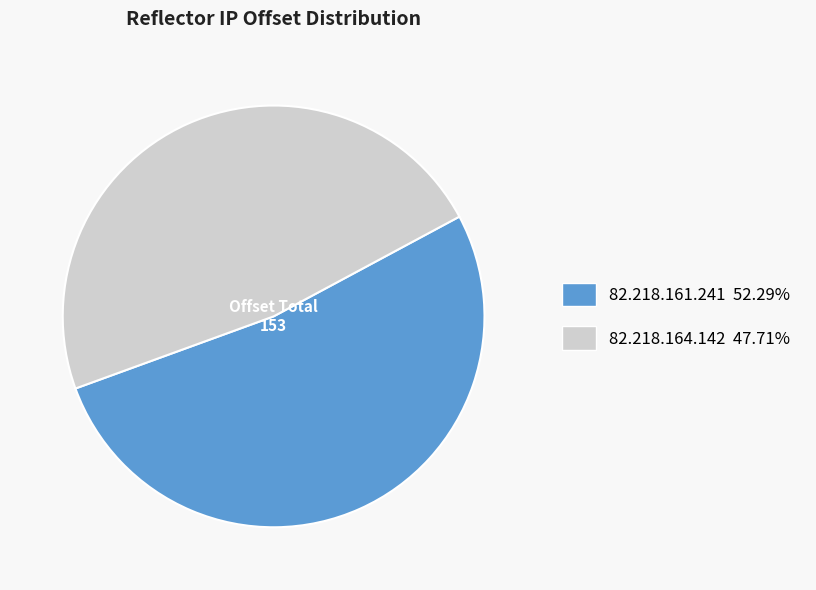

How many segments does this pie chart have?

2